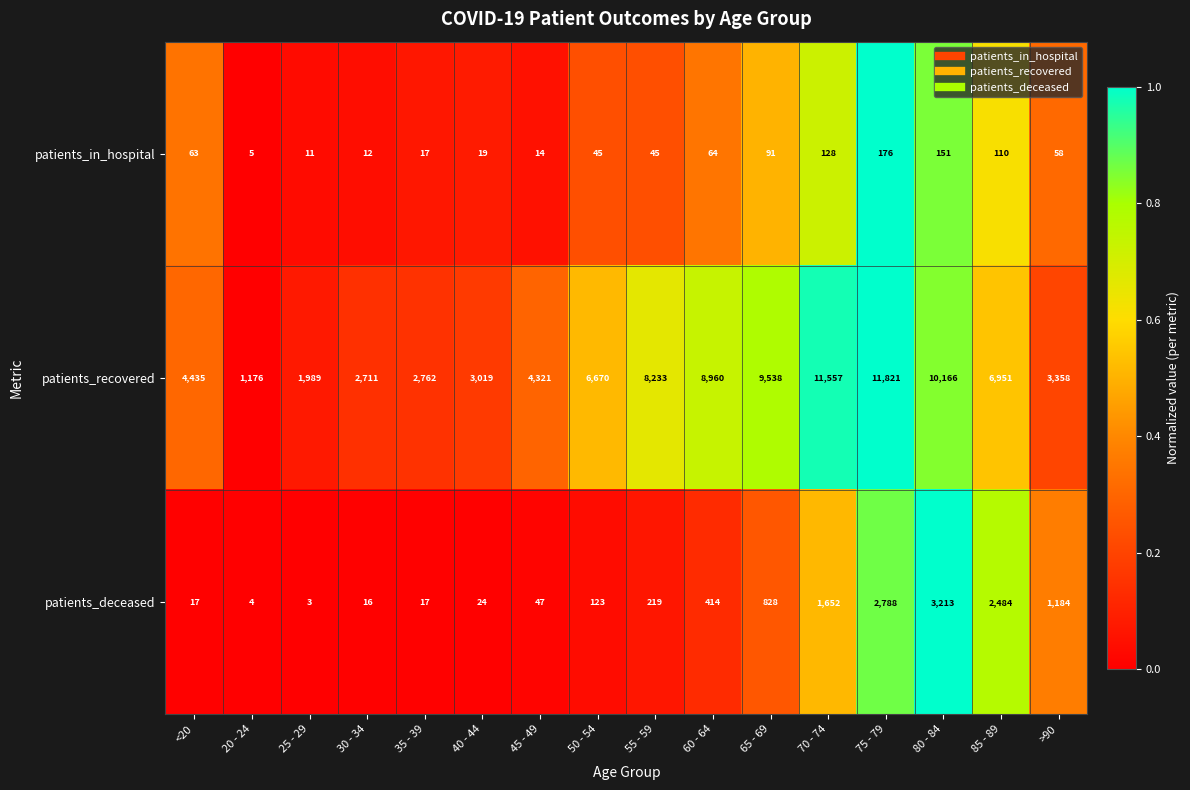

What is the total value across all series at 50 - 54?

6838